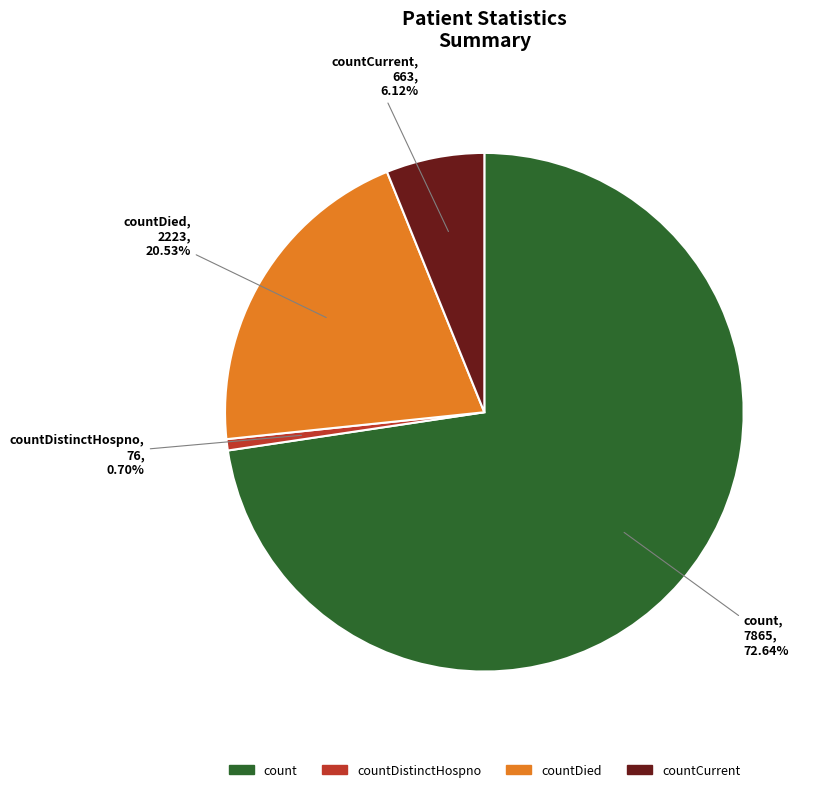

Count the number of slices in the pie.

4